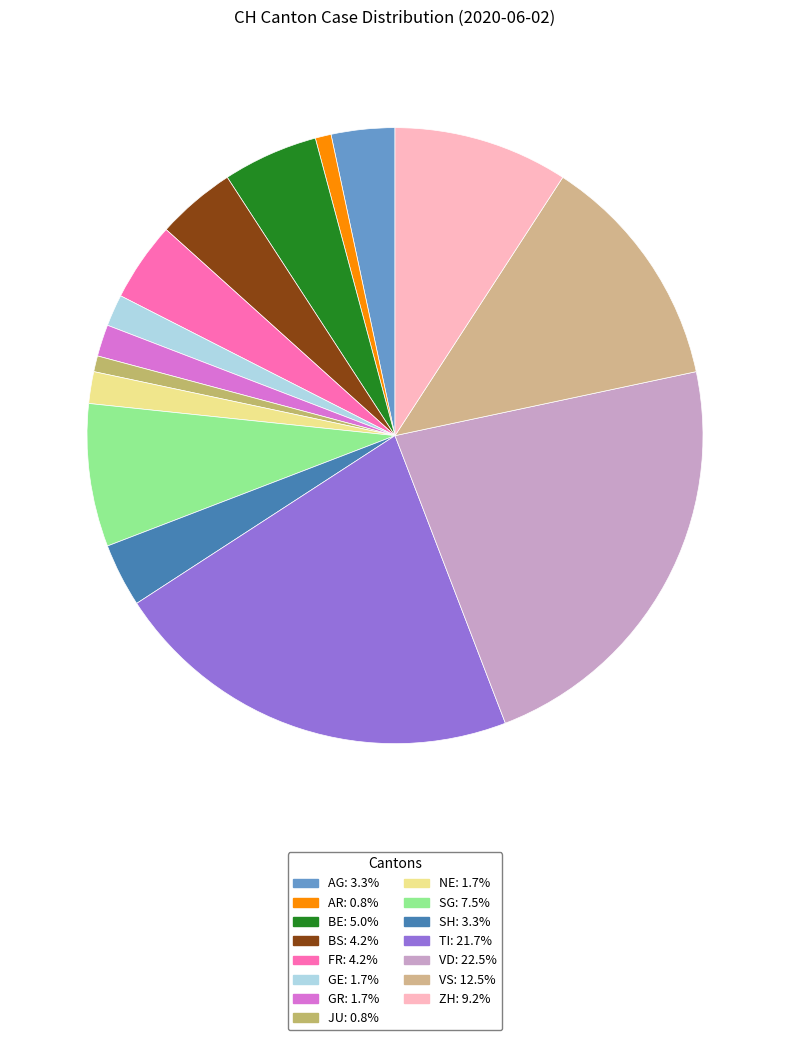

How many slices are in this pie chart?

15